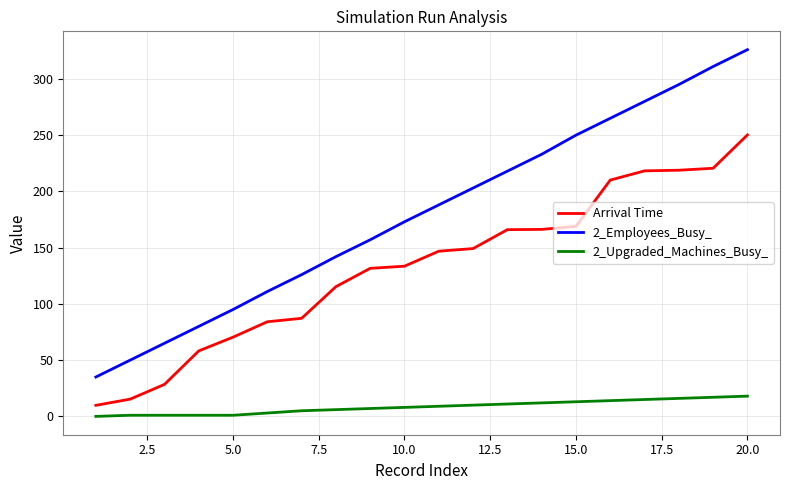

True or false: 2_Upgraded_Machines_Busy_ and Arrival Time cross at least once.

False